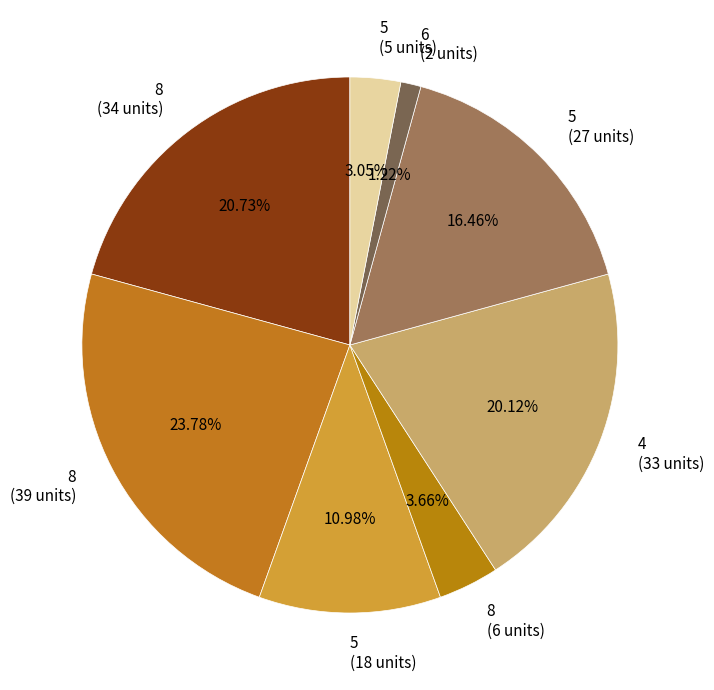

Is the sum of 4 (33 units) and 5 (18 units) greater than half?

No